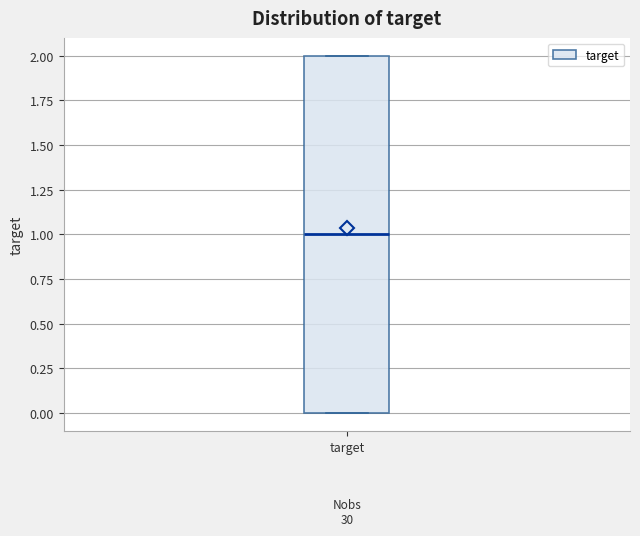

Transcribe this box plot: give where the median line is, the range the box spans, and where the two whiskers end, as read against the y-axis. The values are not printed on the chart, so give them approximately, as read against the axis.

median 1, box 0 to 2, whiskers 0 to 2